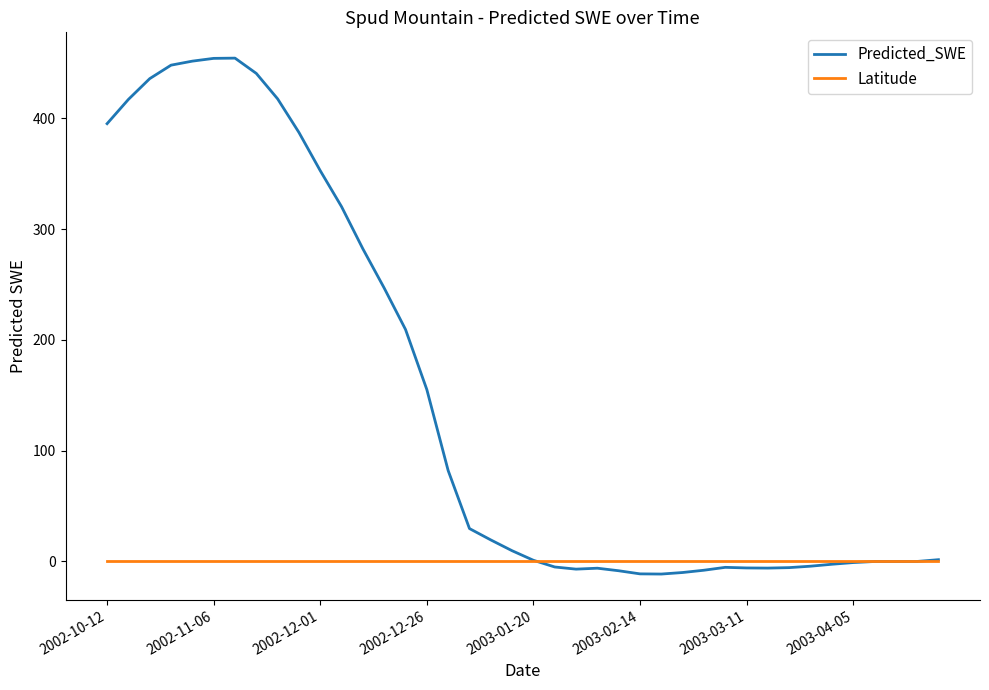

List the series in order of their peak value, highest first.

Predicted_SWE, Latitude